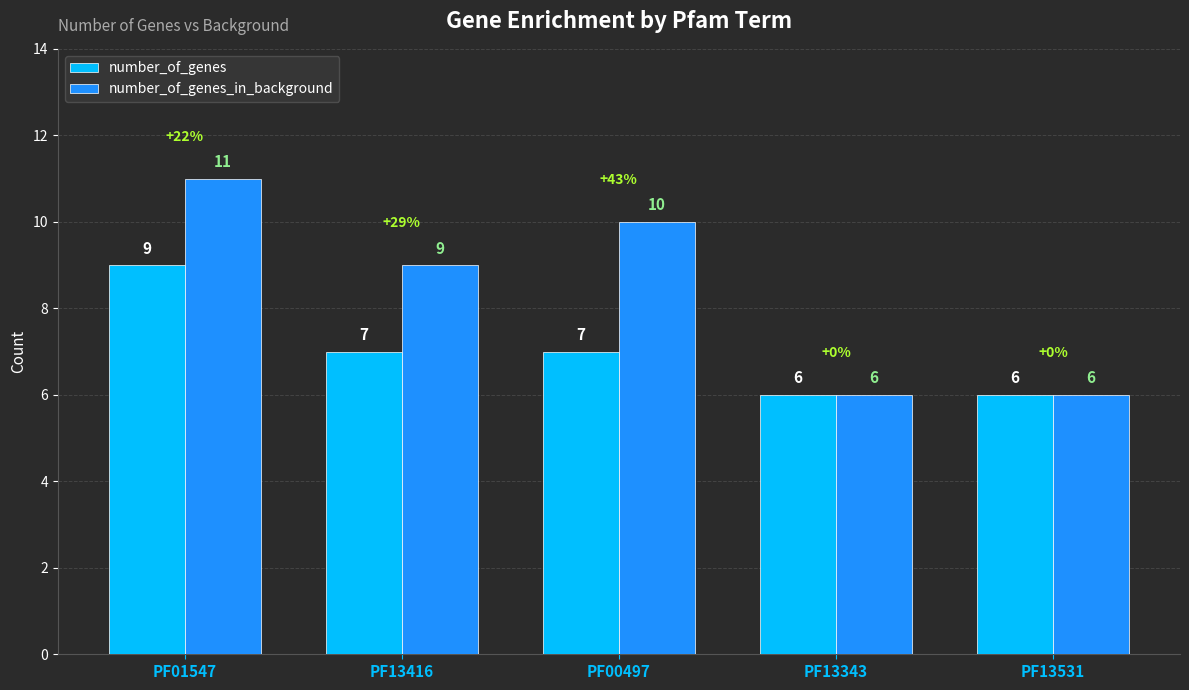

The value of number_of_genes at PF13343 is 6. True or false?

True